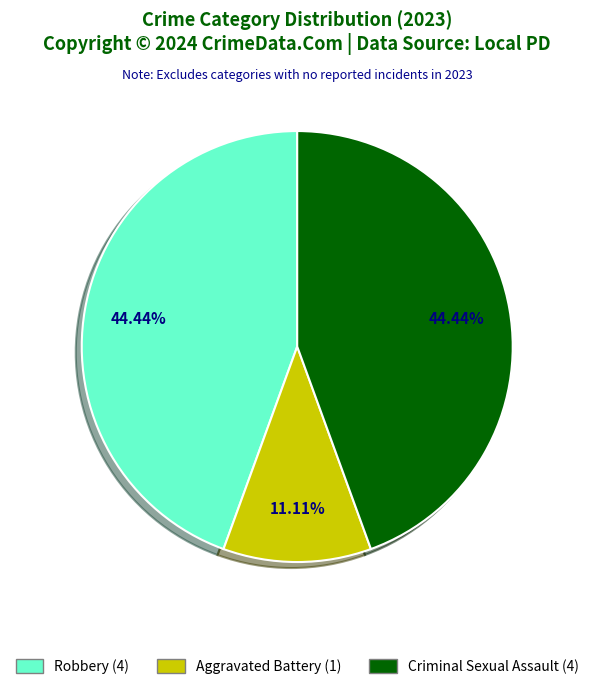

How many segments does this pie chart have?

3